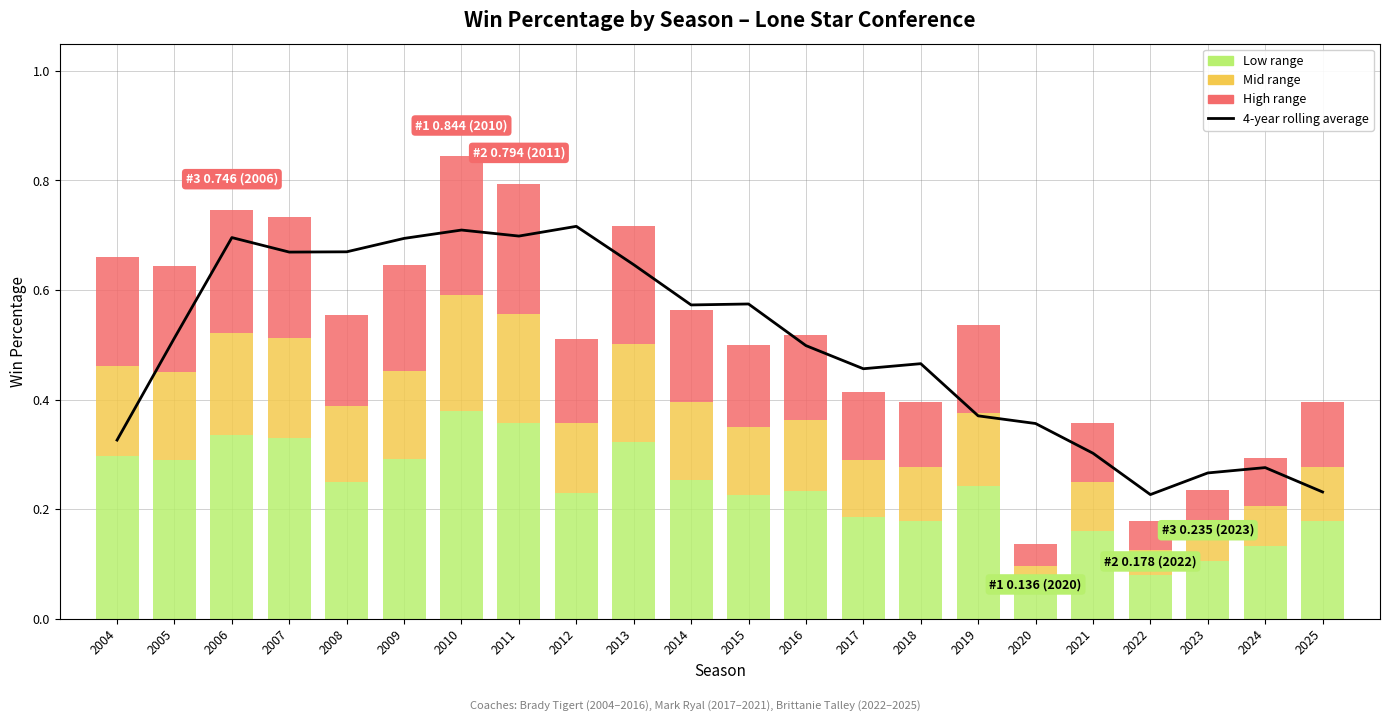

Rank the categories by value from lowest to highest.

2022, 2025, 2023, 2024, 2021, 2004, 2020, 2019, 2017, 2018, 2016, 2005, 2014, 2015, 2013, 2007, 2008, 2009, 2006, 2011, 2010, 2012